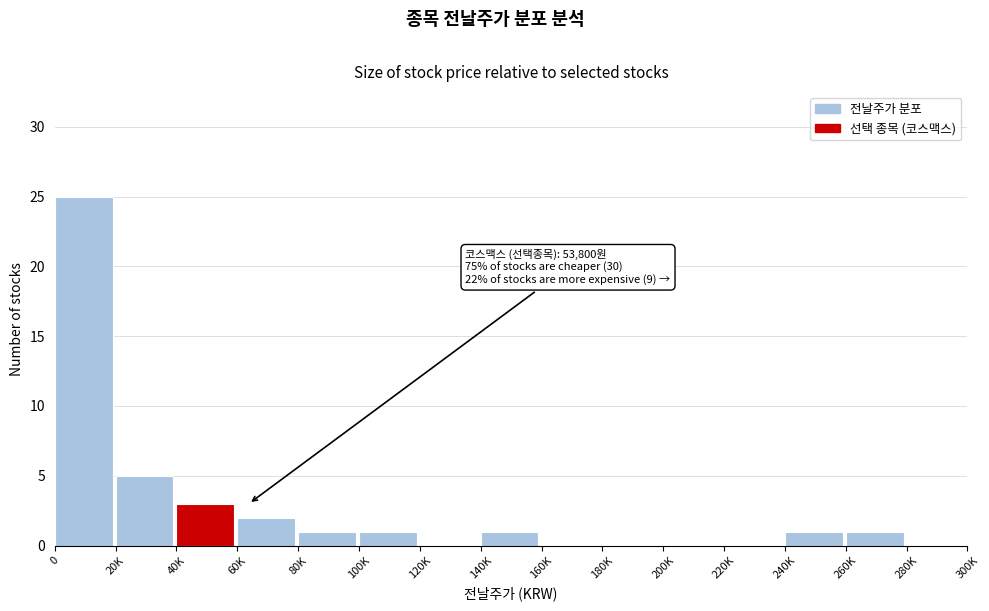

Reading left to right, what are all the values shown in this chart?

0=25	20K=5	40K=3	60K=2	80K=1	100K=1	120K=0	140K=1	160K=0	180K=0	200K=0	220K=0	240K=1	260K=1	280K=0